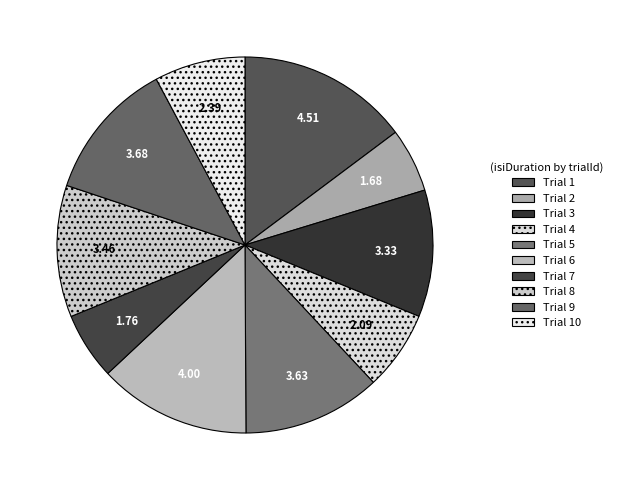

Rank the categories by value from lowest to highest.

2, 7, 4, 10, 3, 8, 5, 9, 6, 1